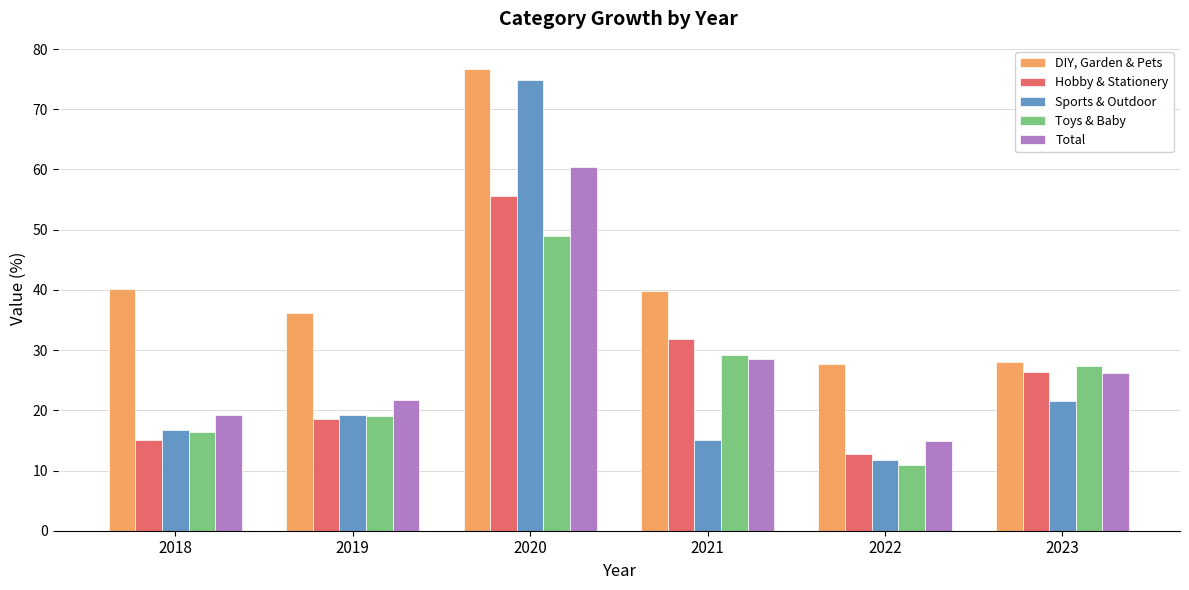

What is the value of the DIY, Garden & Pets bar at the 3rd from the left?

76.7